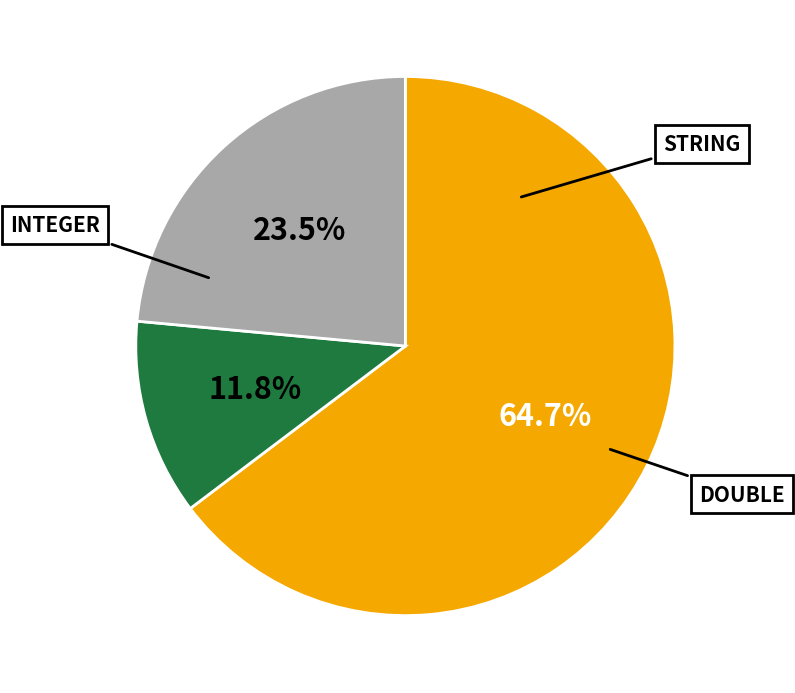

Rank the categories by value from highest to lowest.

DOUBLE, STRING, INTEGER